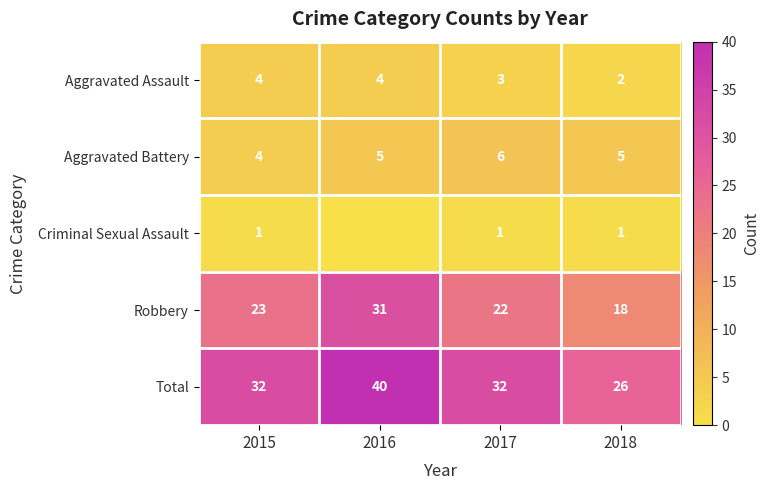

What is the approximate value of Aggravated Assault at 2017?

3